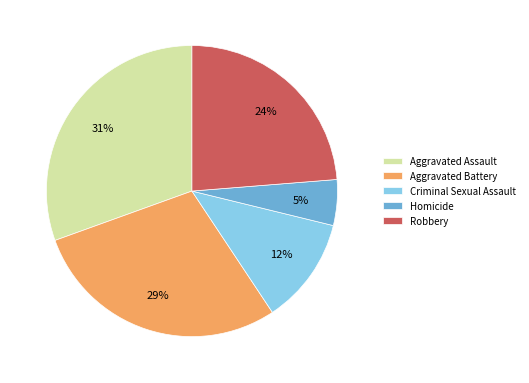

To the nearest percent, what is the difference between the Homicide and Aggravated Battery slice percentages?

24%